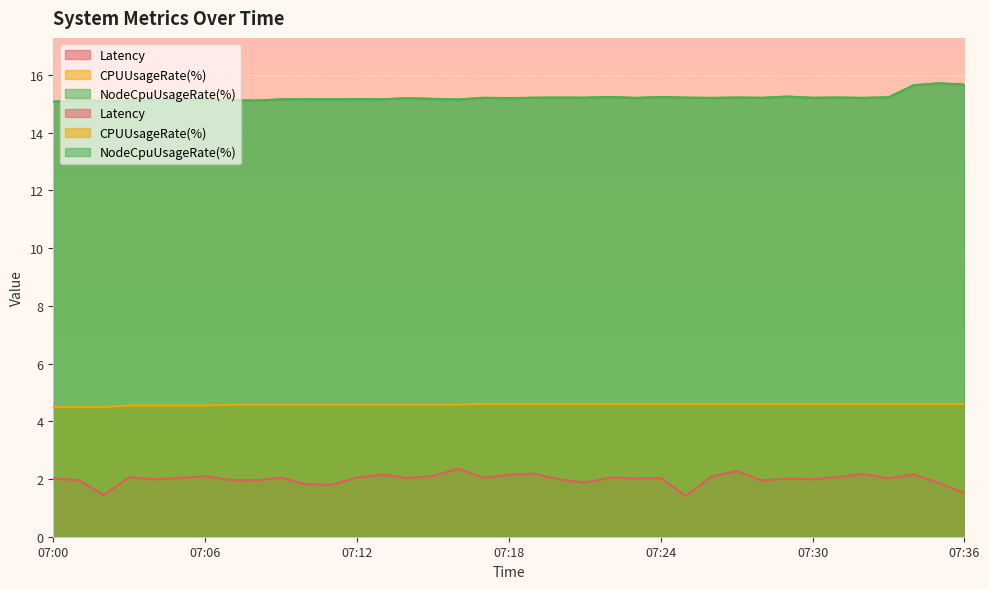

At which label does Latency first exceed 2?

07:00